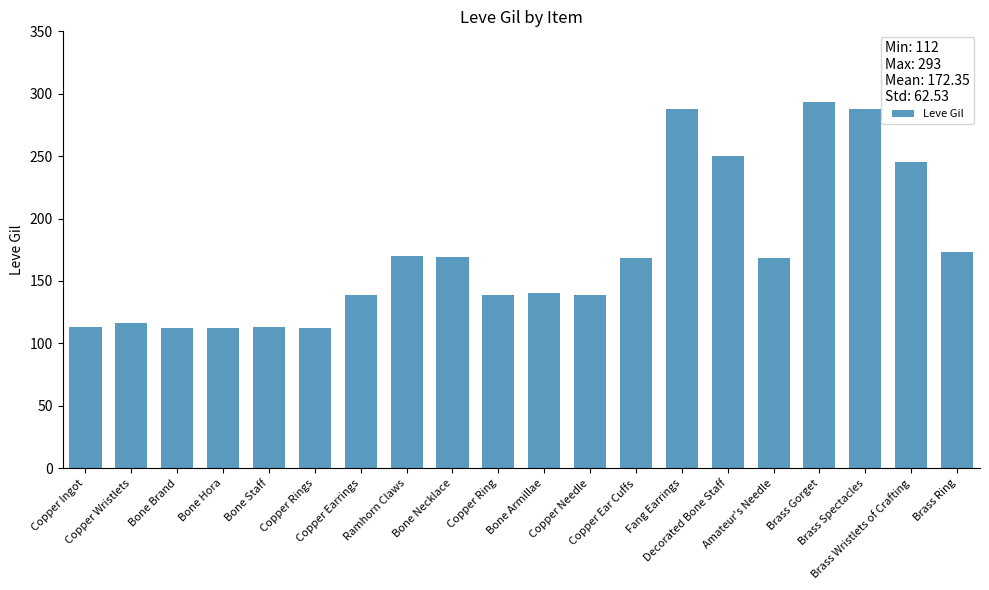

What is the sum of the values at Bone Hora and Brass Spectacles?

400